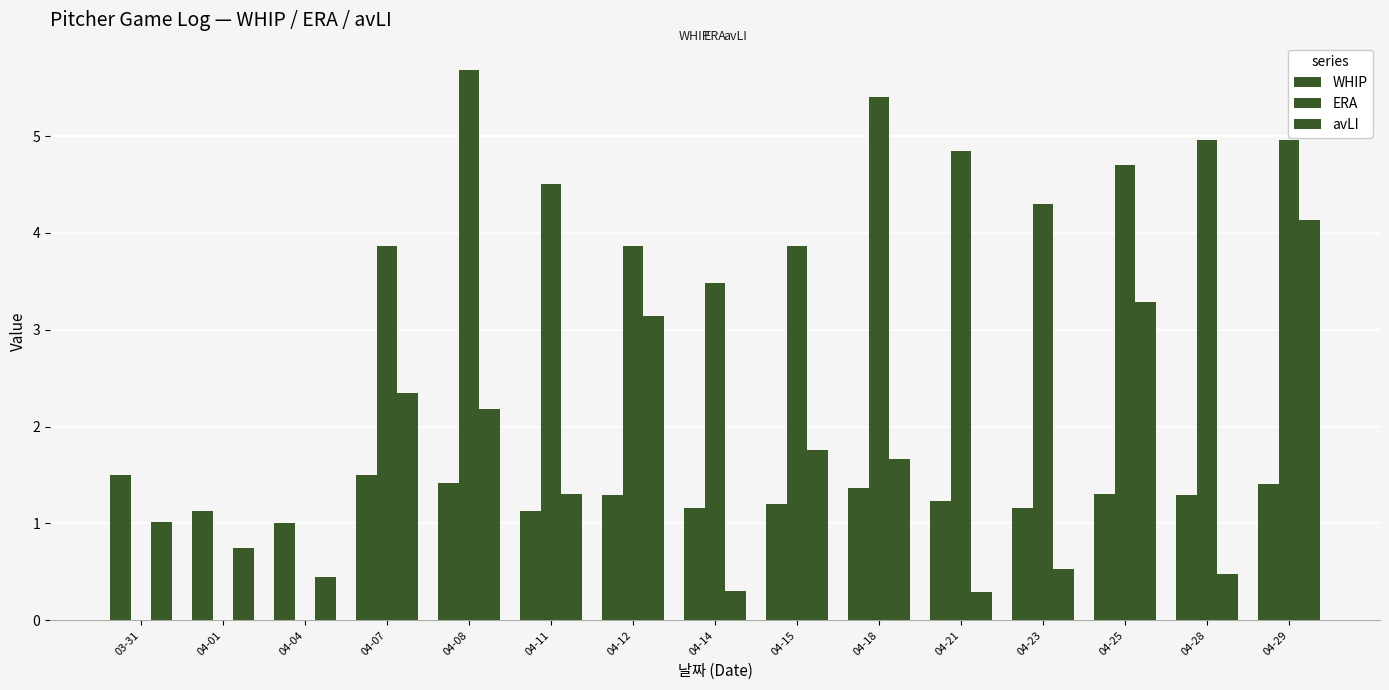

Are the bars horizontal?

No